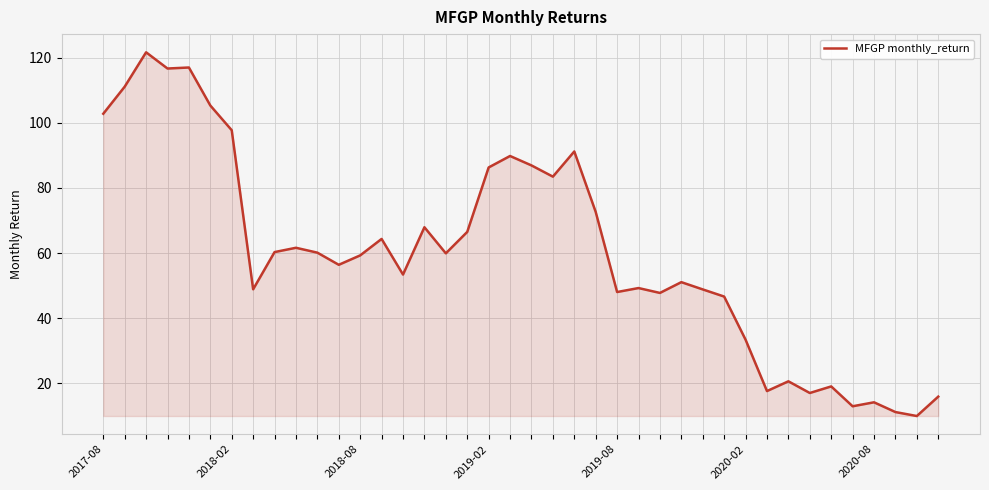

What is the minimum value shown in the chart?

10.0